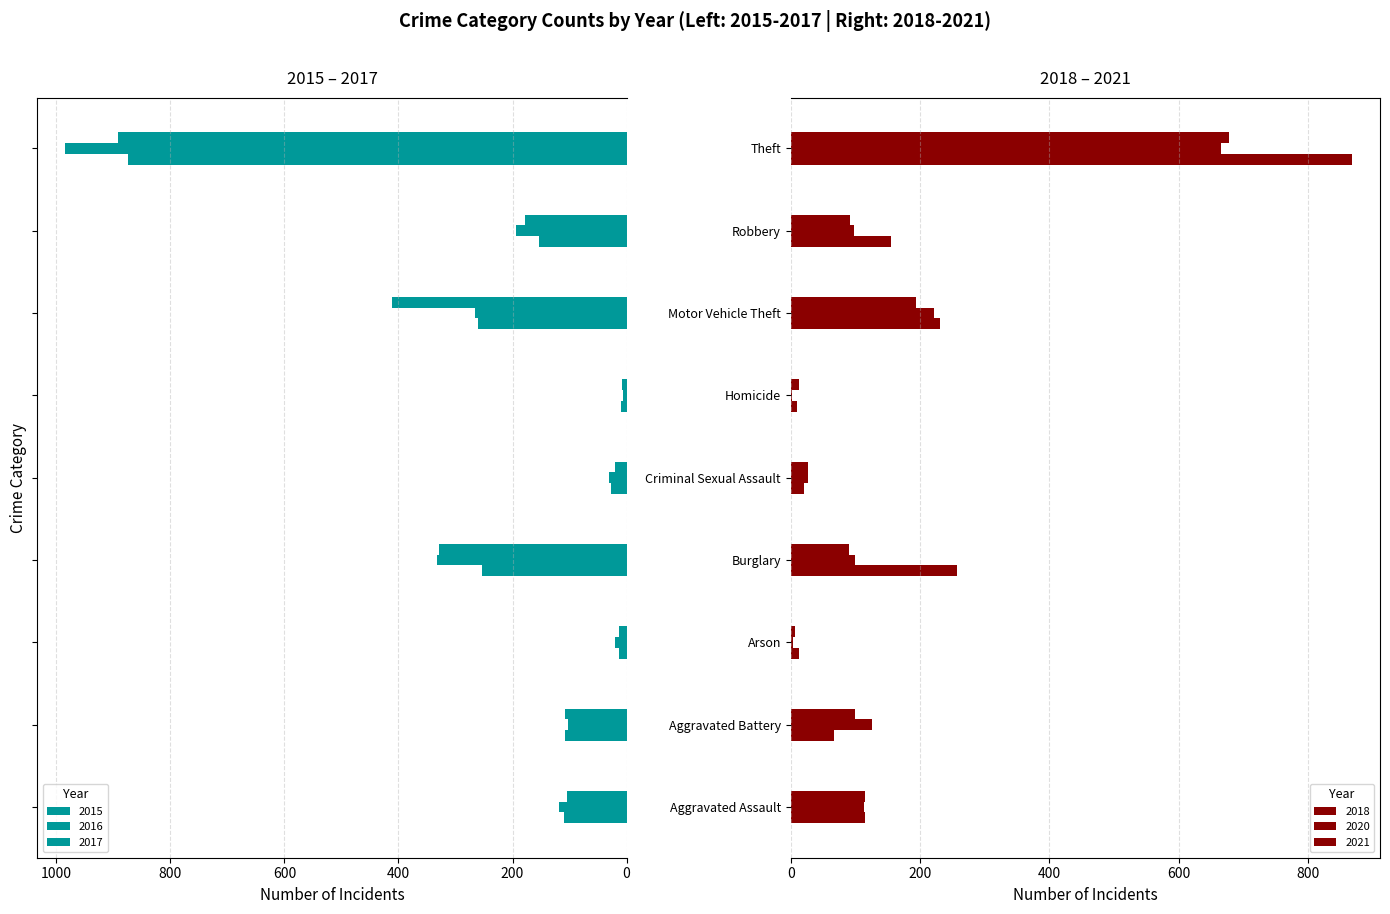

Are the bars horizontal?

Yes